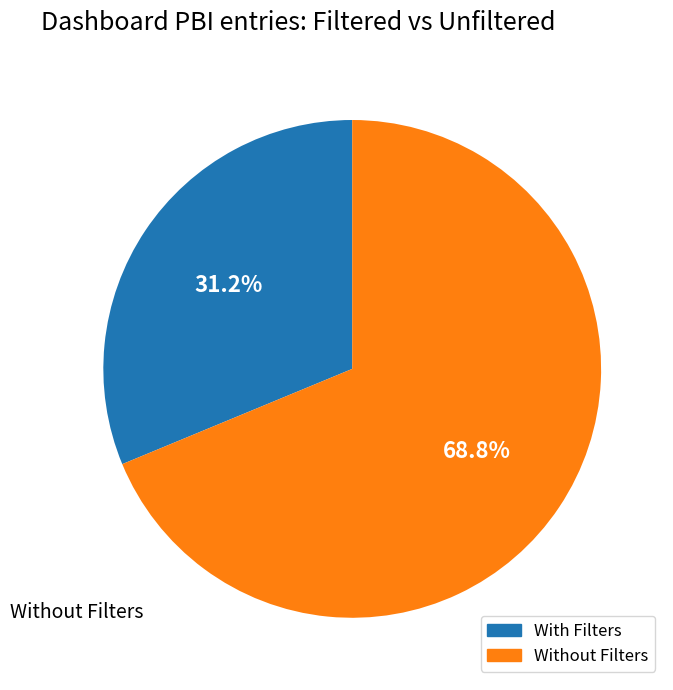

Is there any slice that represents more than half of the pie?

Yes